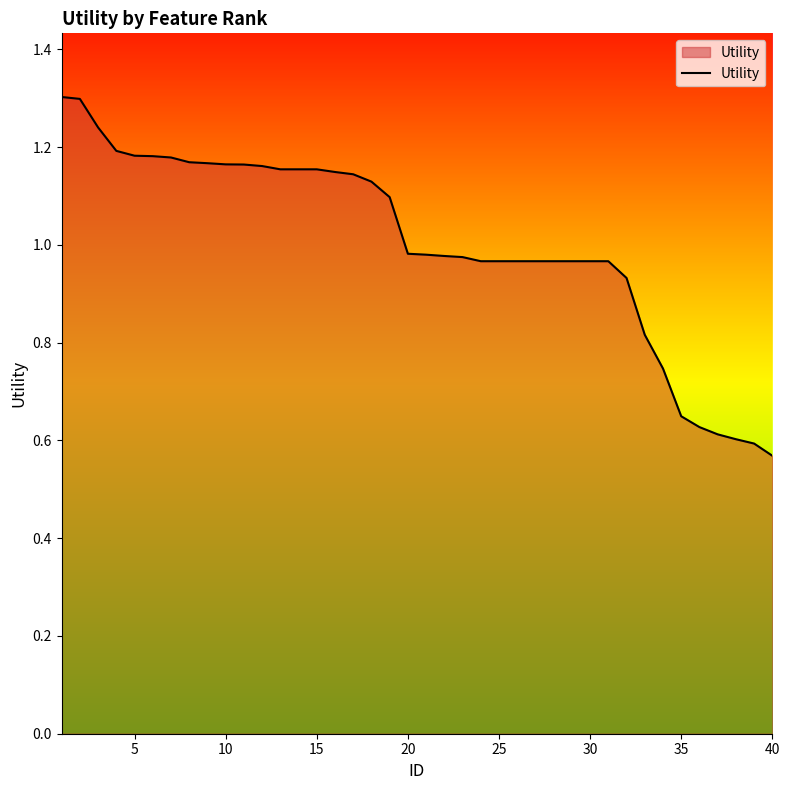

What is the maximum value shown in the chart?

1.3